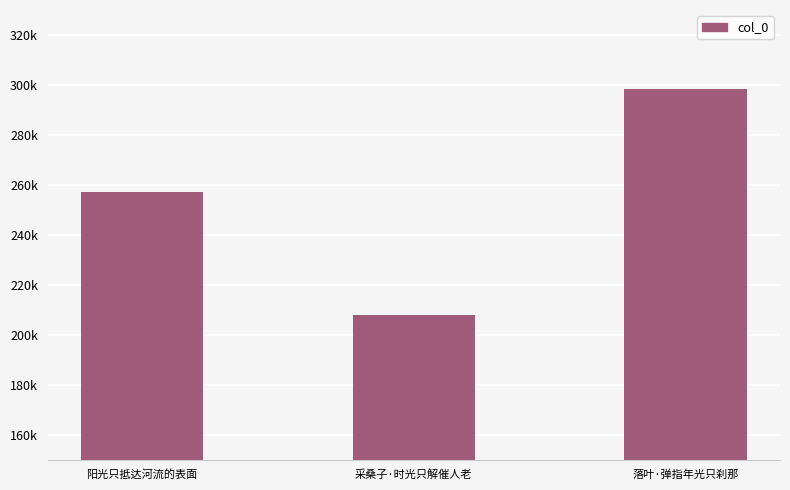

What is the value of the 1st bar from the left?

257207